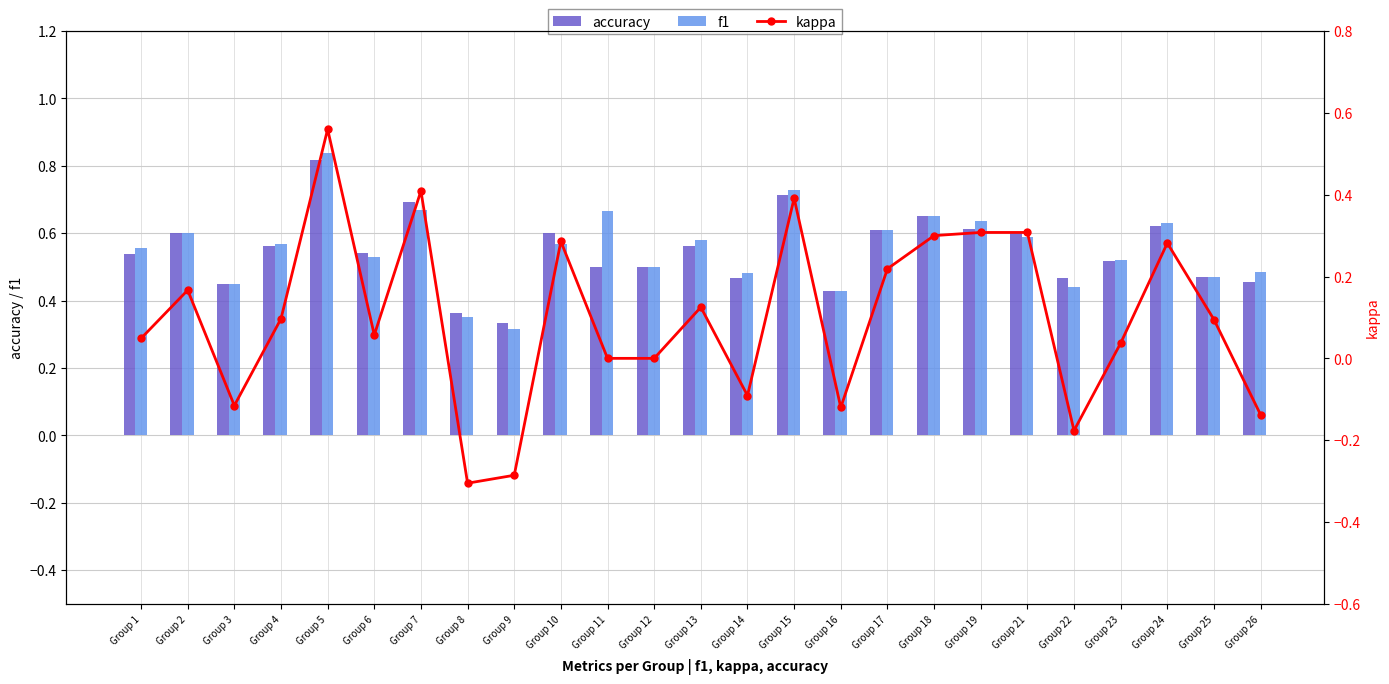

What is the maximum value shown in the chart?

0.8